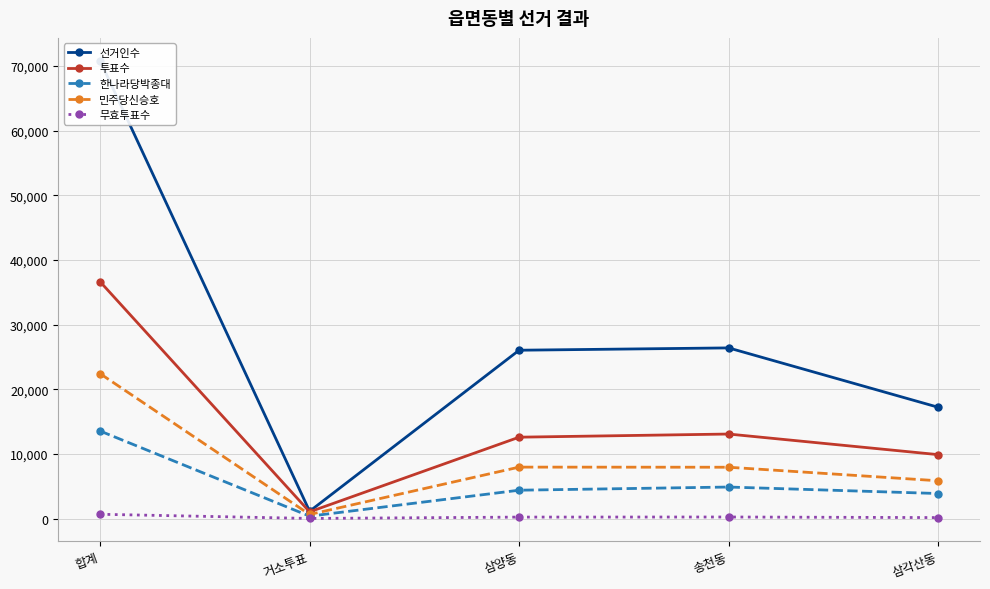

Is this an area chart (filled region under the line)?

No